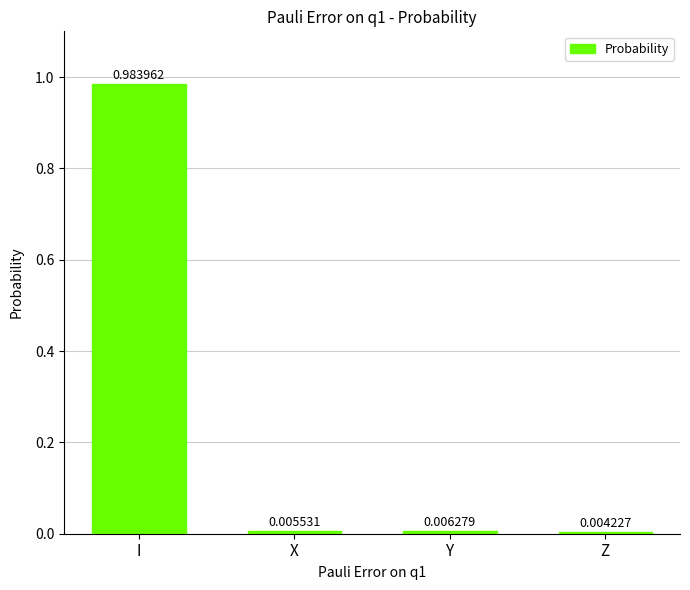

What position from the left is X?

2